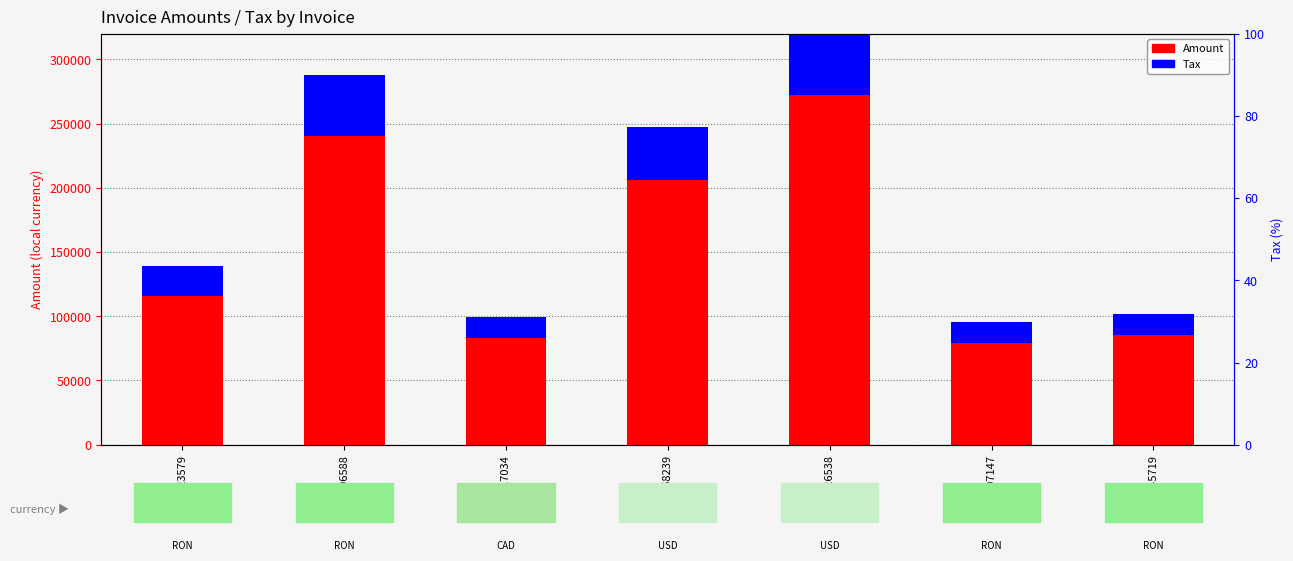

Which series has the largest total across all categories?

Amount